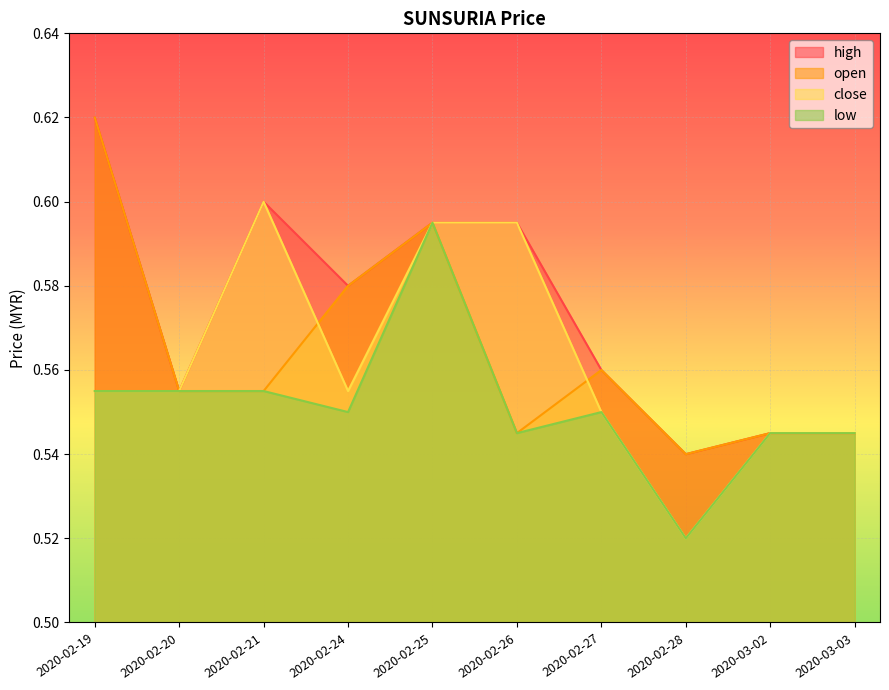

Reading right to left, transcribe all the data shown in this chart.

high: 0.5	0.5	0.5	0.6	0.6	0.6	0.6	0.6	0.6	0.6
open: 0.5	0.5	0.5	0.6	0.5	0.6	0.6	0.6	0.6	0.6
close: 0.5	0.5	0.5	0.6	0.6	0.6	0.6	0.6	0.6	0.6
low: 0.5	0.5	0.5	0.6	0.5	0.6	0.6	0.6	0.6	0.6